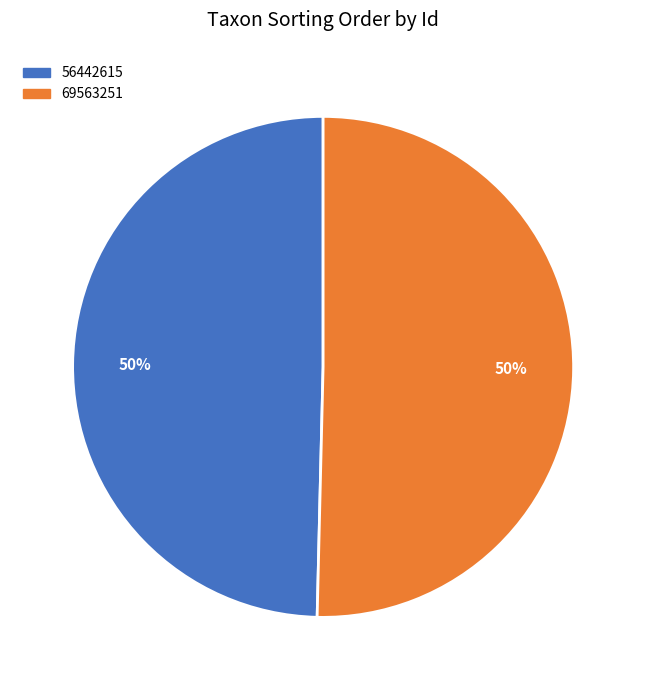

How many slices are in this pie chart?

2